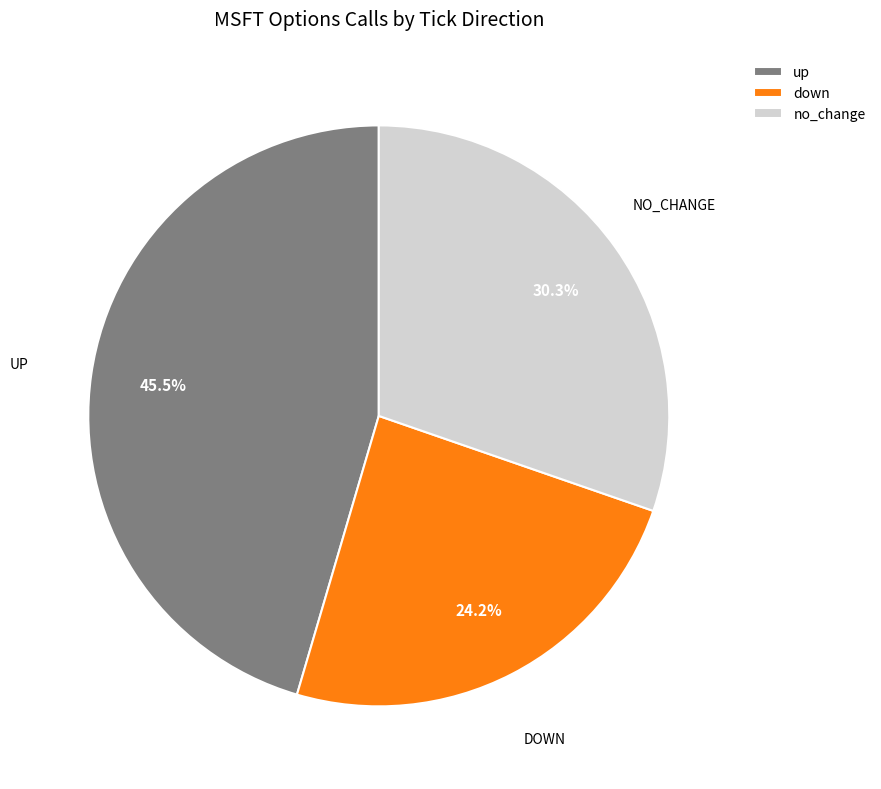

Which has a higher value, up or down?

up